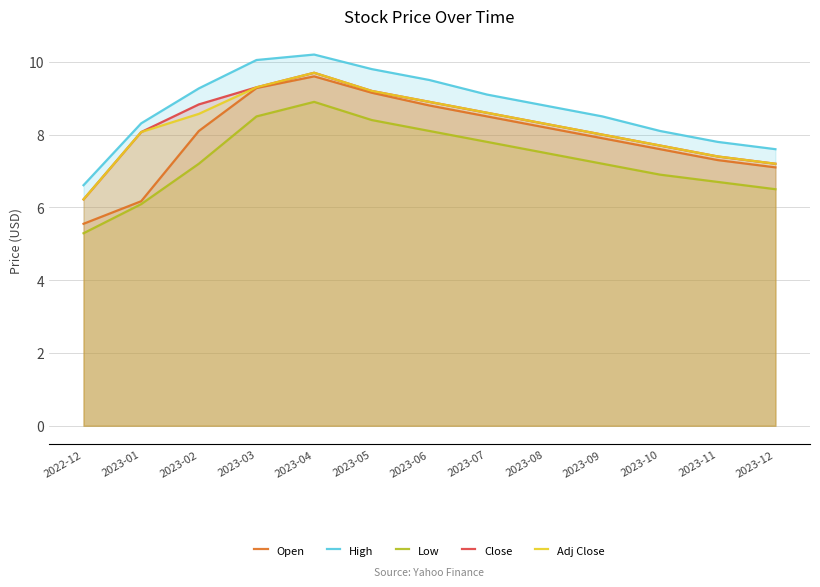

What is the maximum value shown in the chart?

10.2